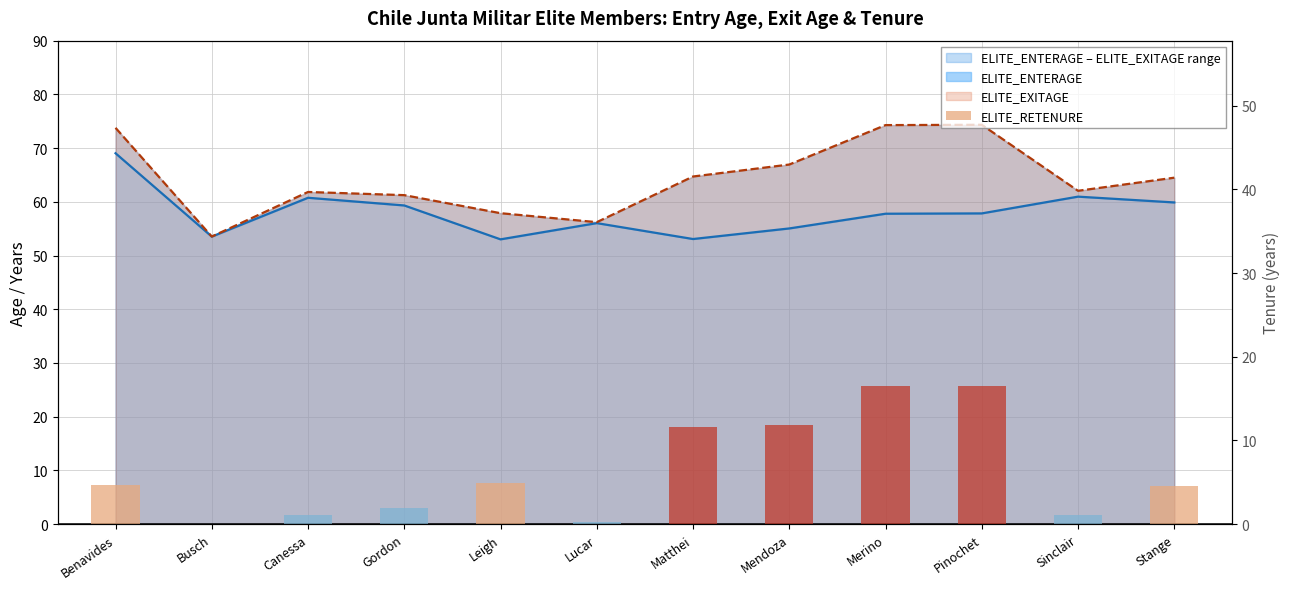

What is the ratio of the value at Sinclair to the value at Matthei?

0.1